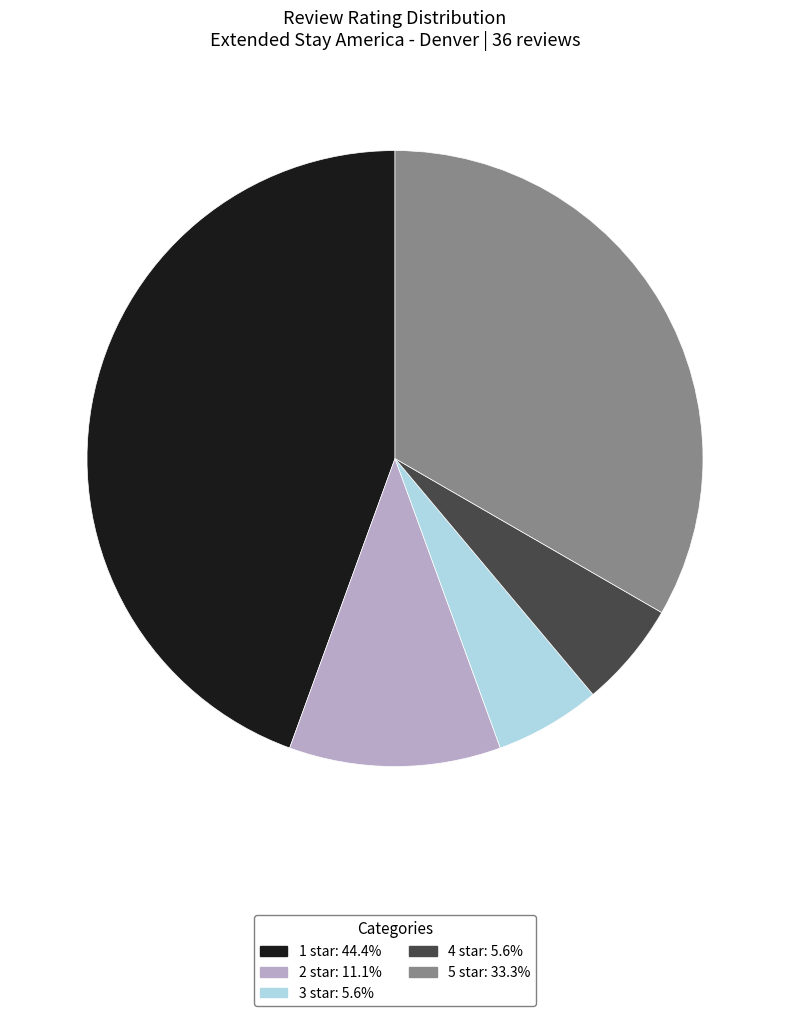

Does any single category account for the majority?

No